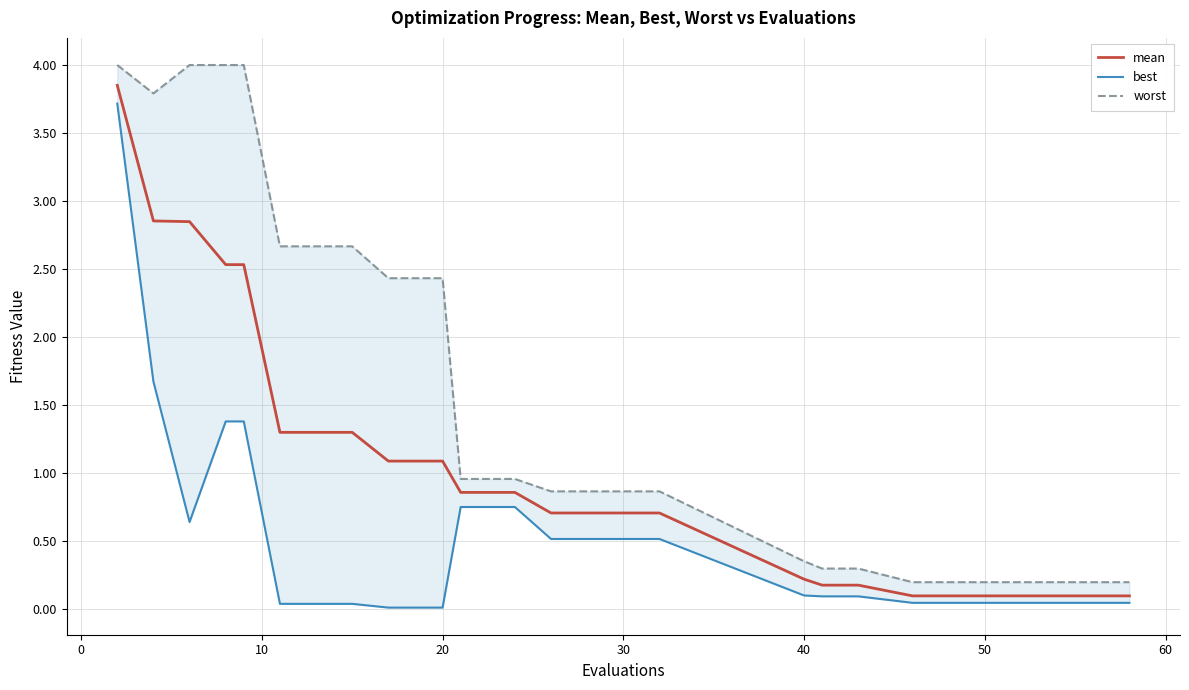

True or false: mean and worst cross at least once.

False